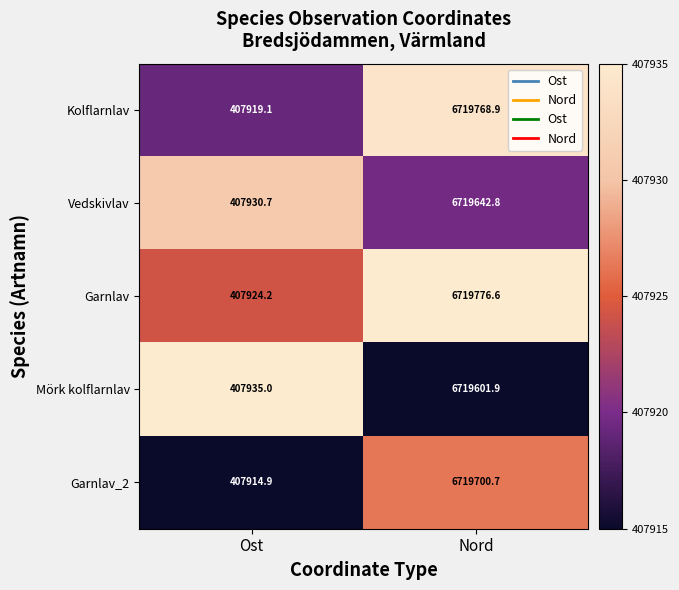

At which category is the sum across all series the highest?

Nord